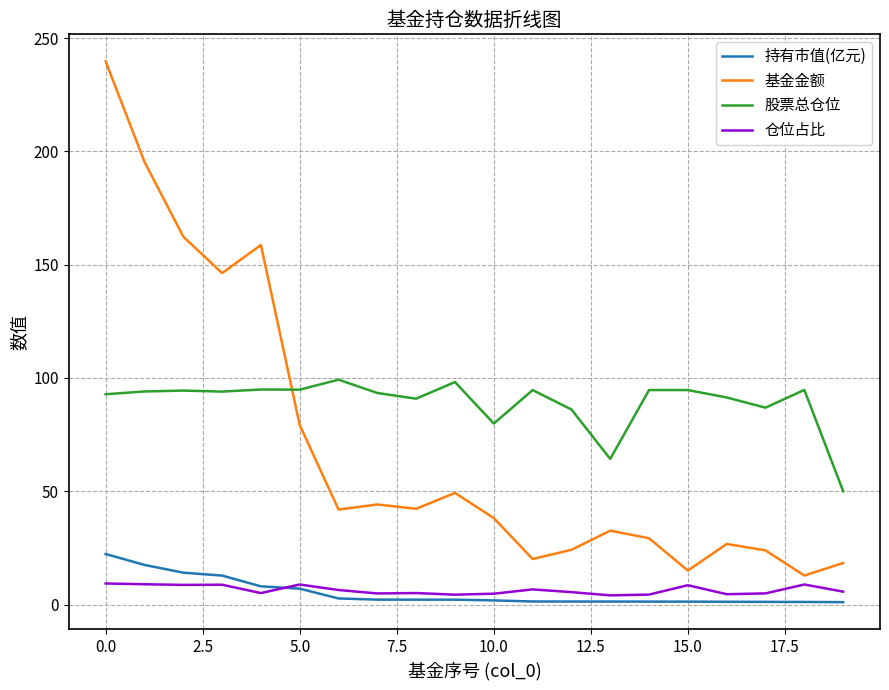

How many times do 仓位占比 and 持有市值(亿元) cross each other?

1